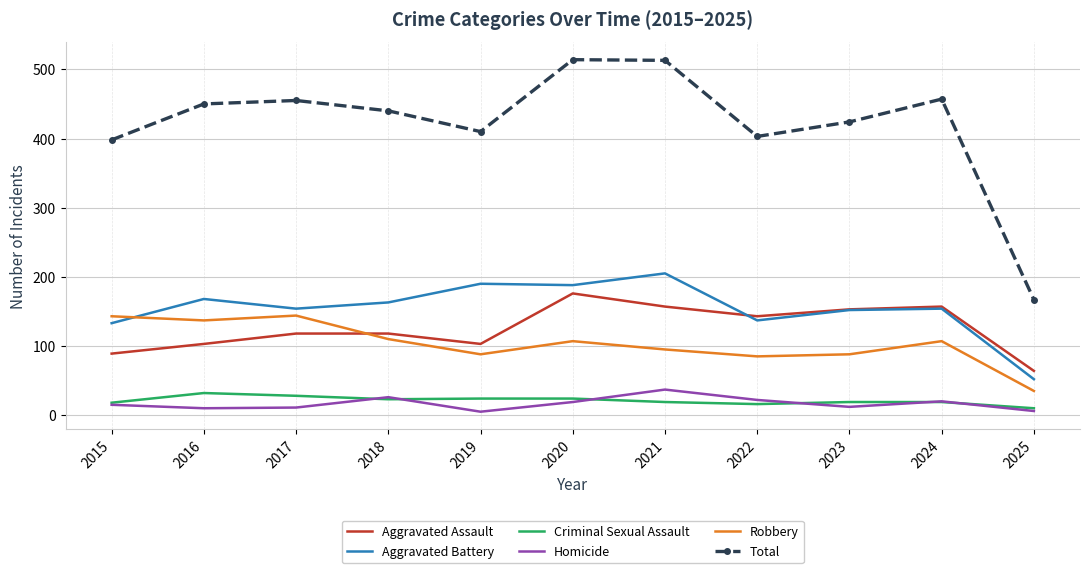

What is the sum of the Aggravated Assault values at 2017 and 2024?

275